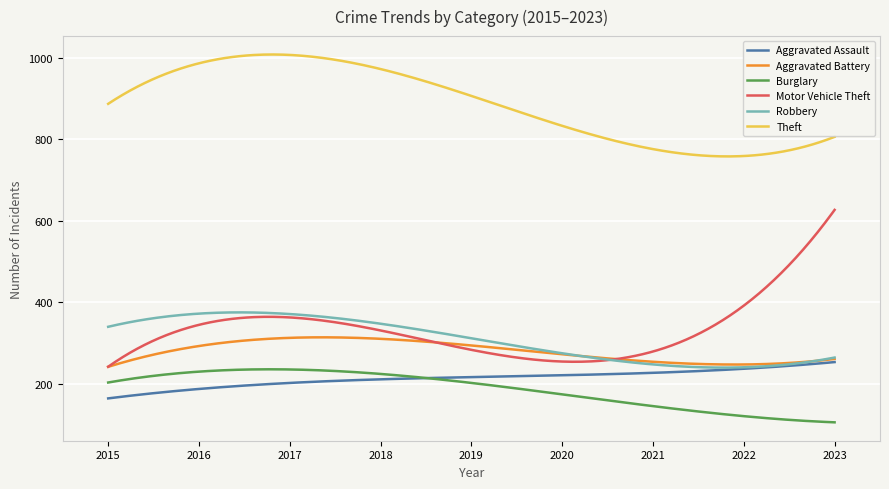

What is the greatest value displayed?

1007.8